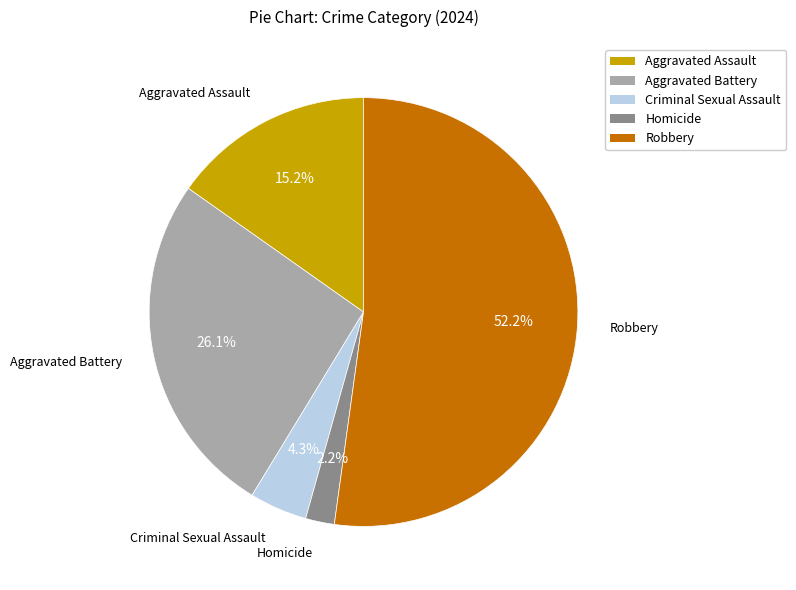

To the nearest percent, what is the difference between the largest and smallest slice percentages?

50%